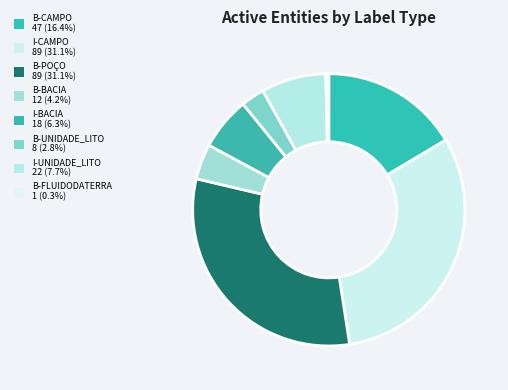

Which slice is the largest?

I-CAMPO